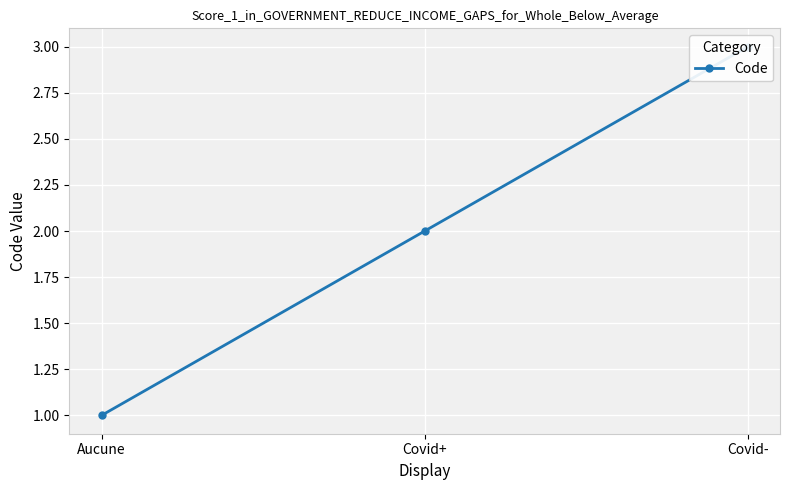

True or false: the data shows 1 at Aucune.

True